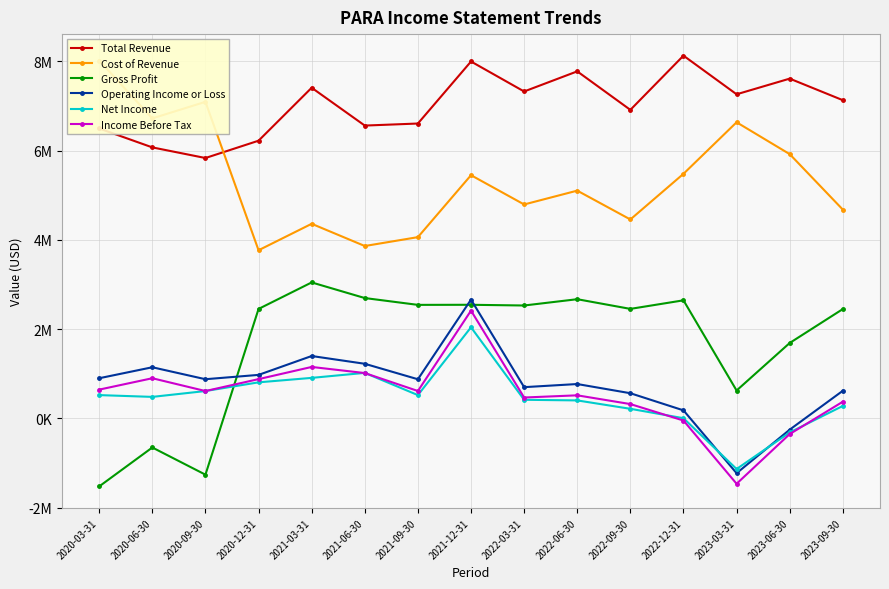

What is the value of the Cost of Revenue point at the 12th from the left?

5483000